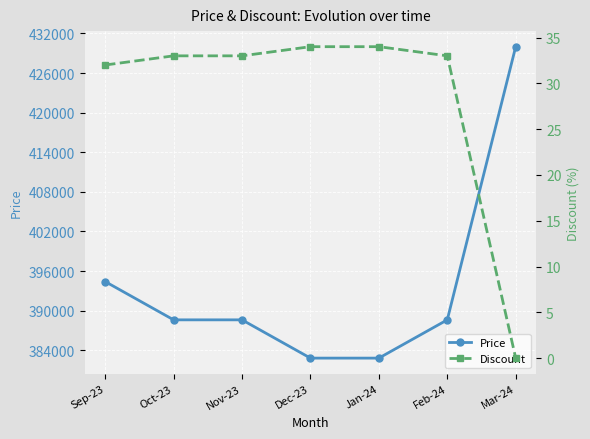

Between Oct-23 and Mar-24, which series saw the biggest shift?

Price